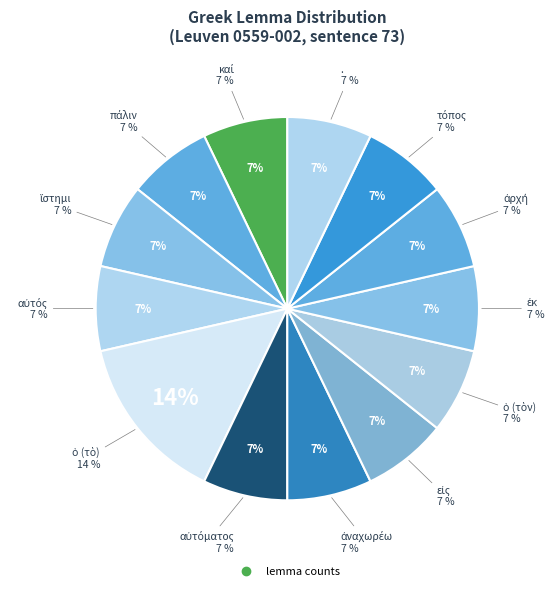

Which has a higher value, ὁ (τὸν) or καί?

ὁ (τὸν)